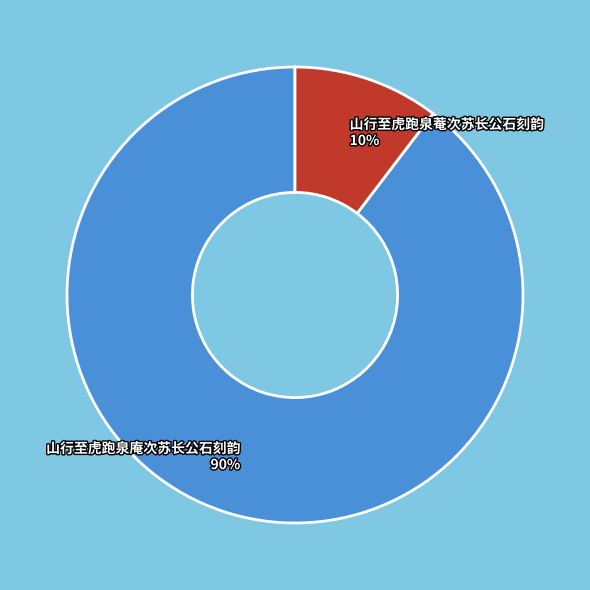

Is it true that 山行至虎跑泉菴次苏长公石刻韵 is 1% of the pie?

False